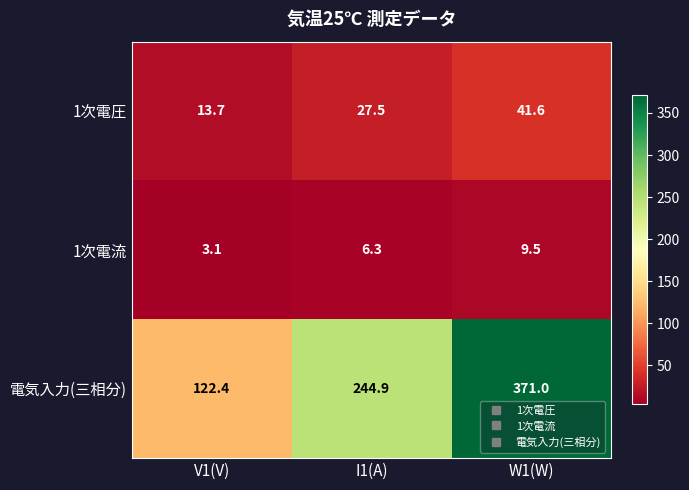

At which label does 電気入力(三相分) first exceed 244?

I1(A)